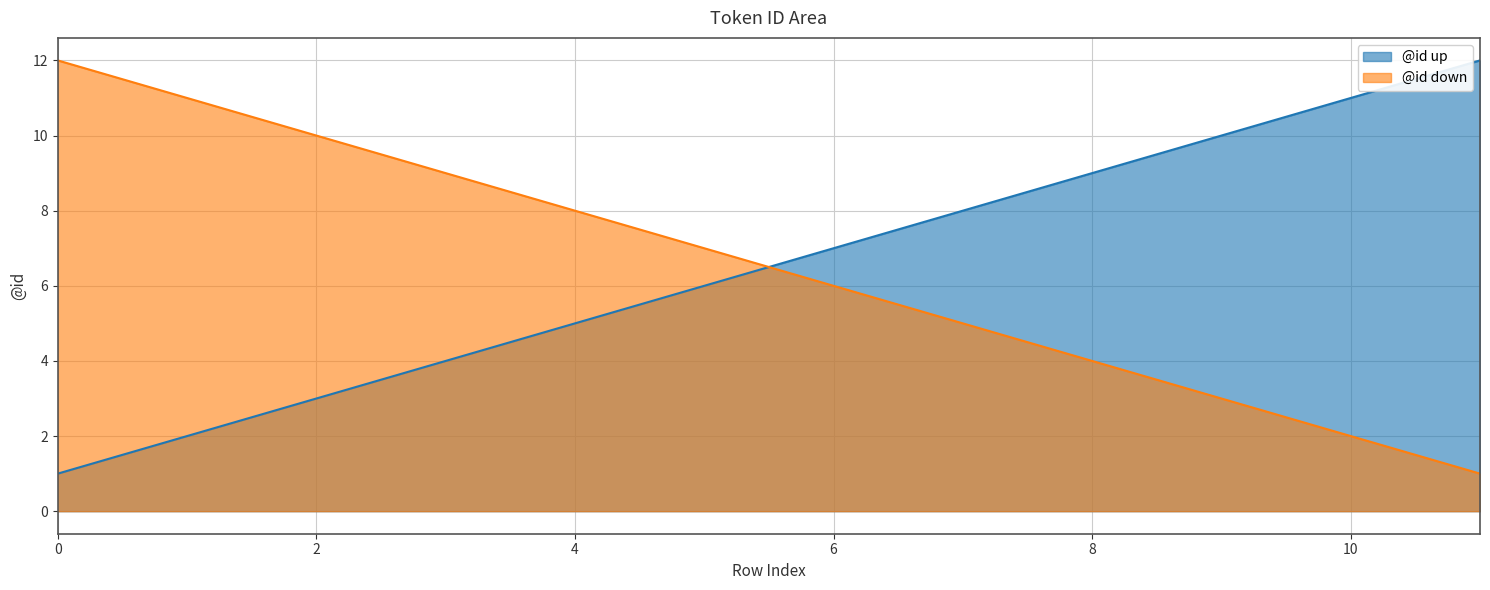

Does the chart display data point markers on the line(s)?

No